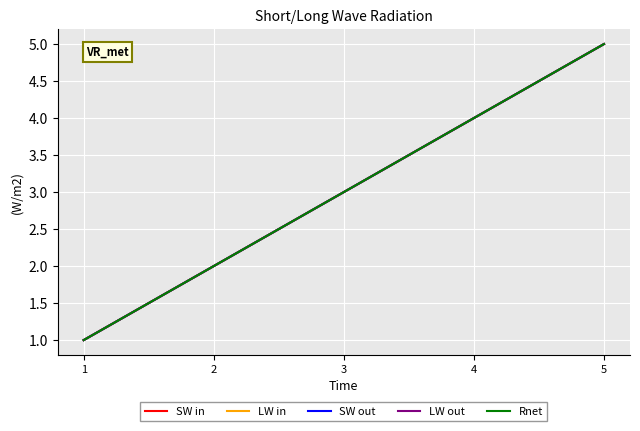

Rank the series by their maximum value, from lowest to highest.

SW in, LW in, SW out, LW out, Rnet